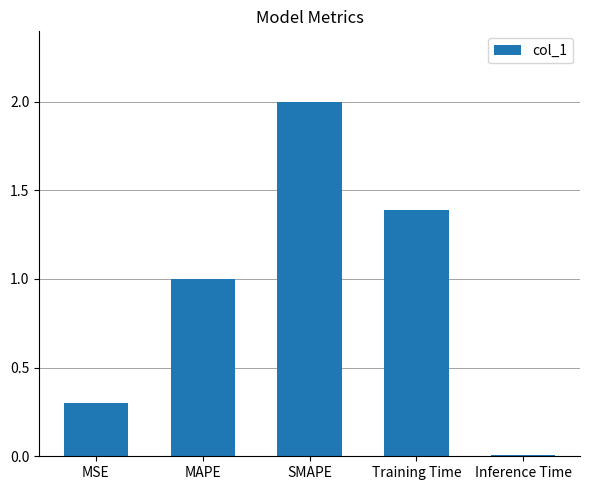

The chart shows a value of 0.0 at Inference Time. True or false?

True